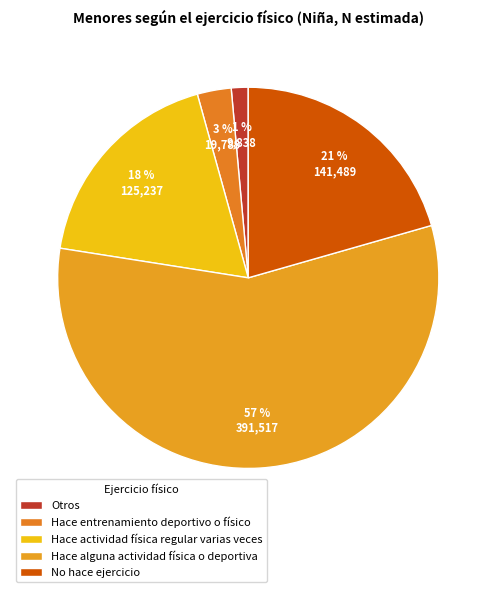

Count the number of slices in the pie.

5